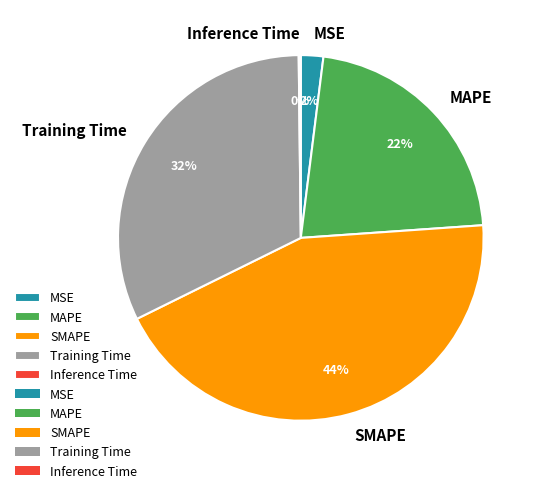

Which slice is the largest?

SMAPE